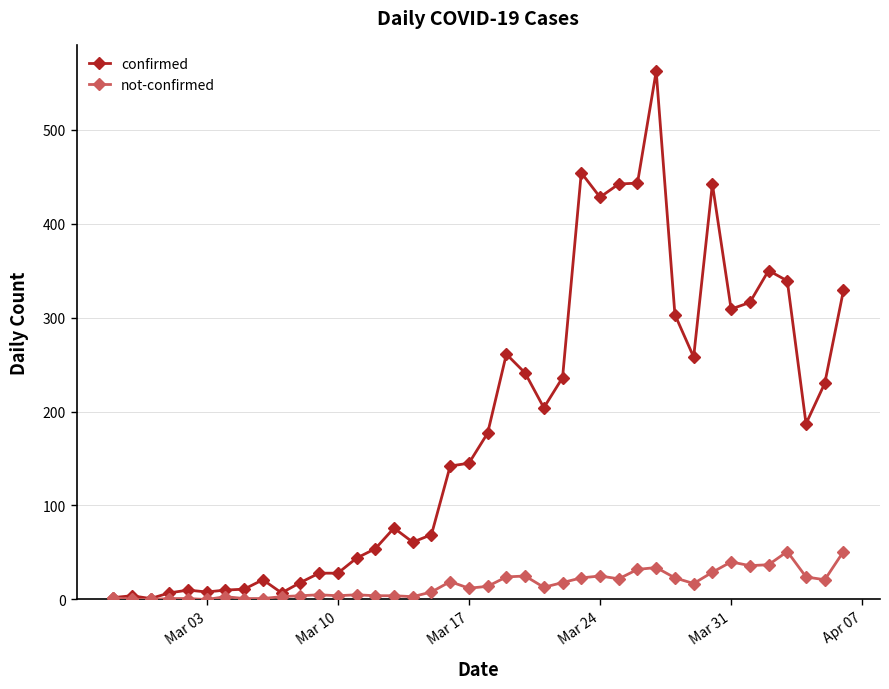

Which series has the largest total across all categories?

confirmed